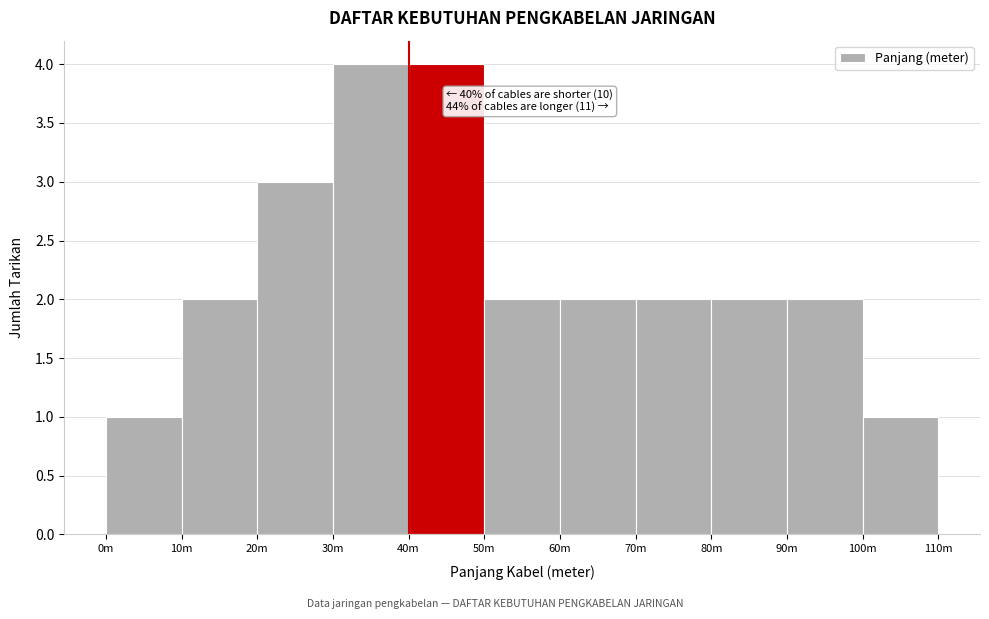

Reading left to right, list all the values displayed in this chart.

1	2	3	4	4	2	2	2	2	2	1